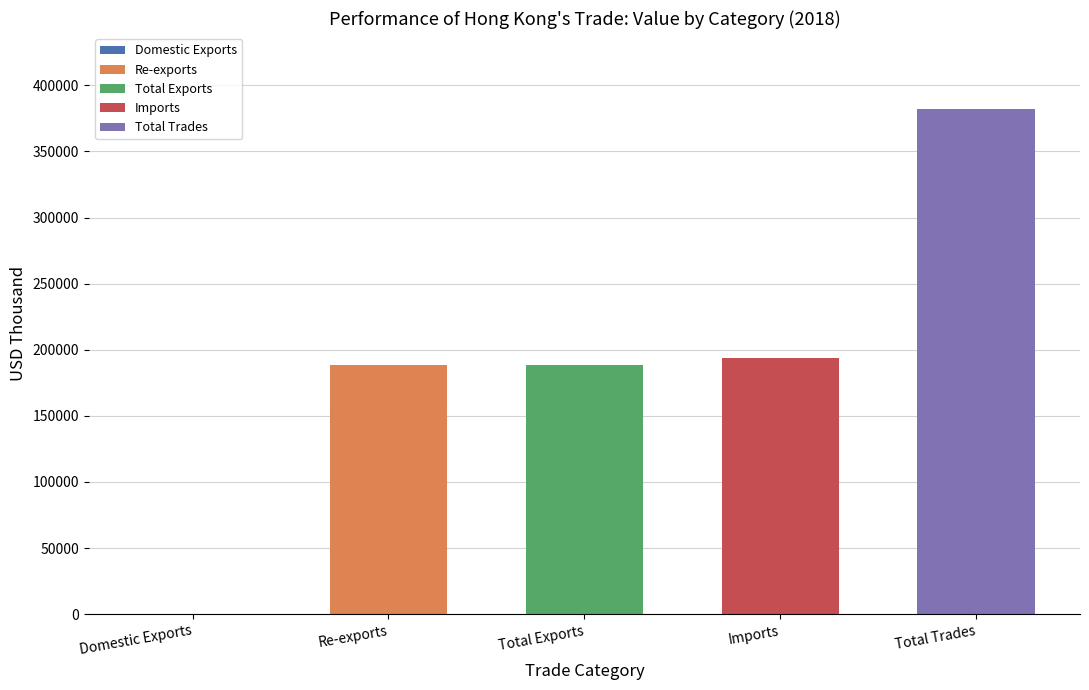

What is the sum of all values?

952795.0